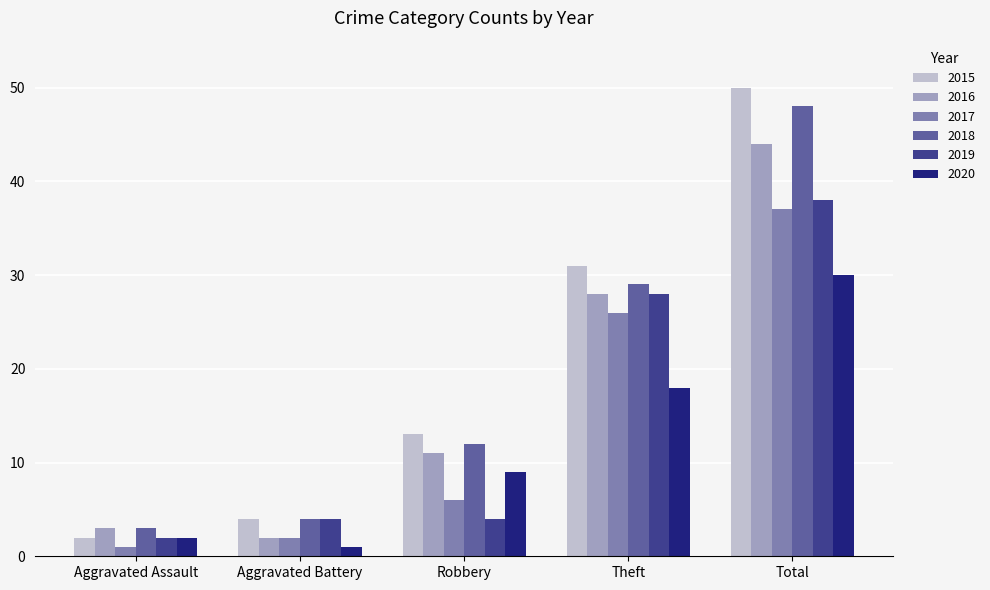

What value does the 2016 series have at Aggravated Assault?

3